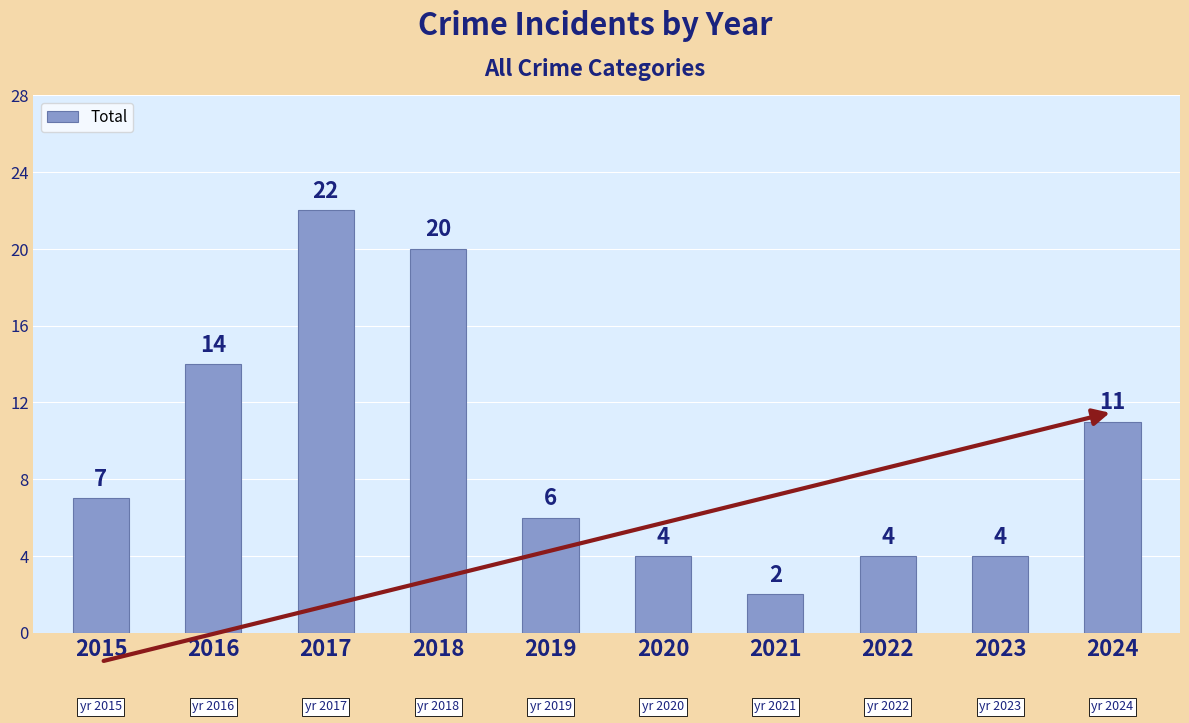

Are the bars horizontal?

No